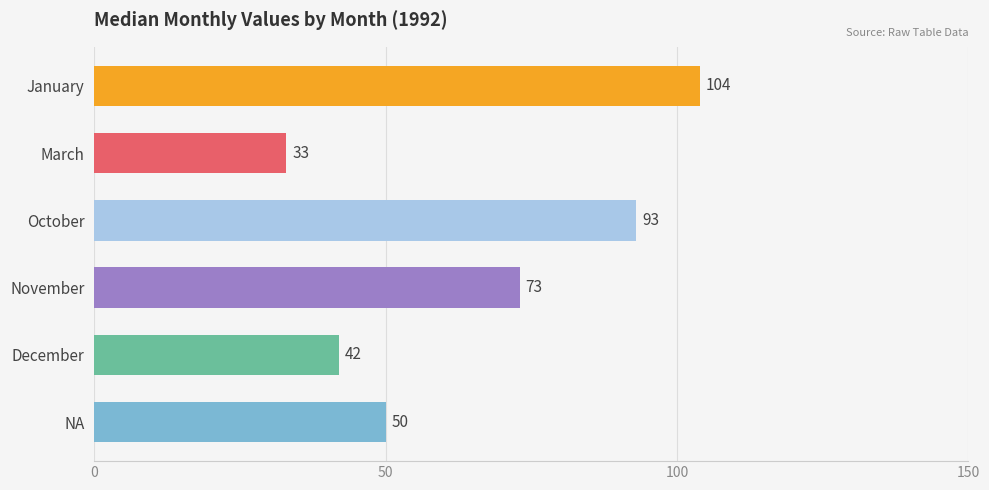

The value at NA is 23. True or false?

False